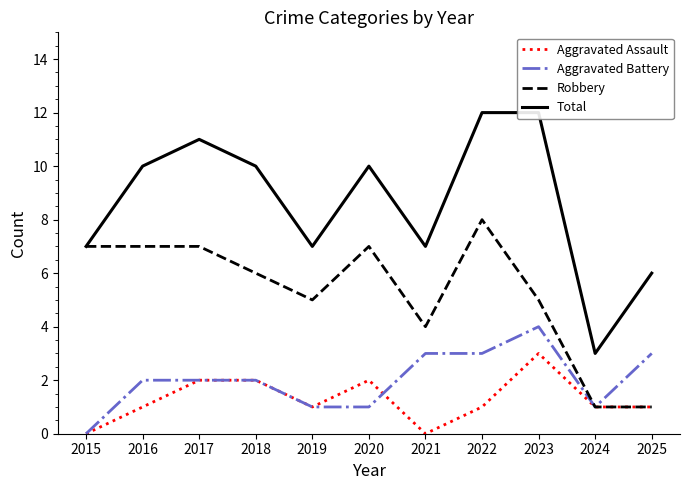

At which label is Aggravated Battery closest to 2?

2016